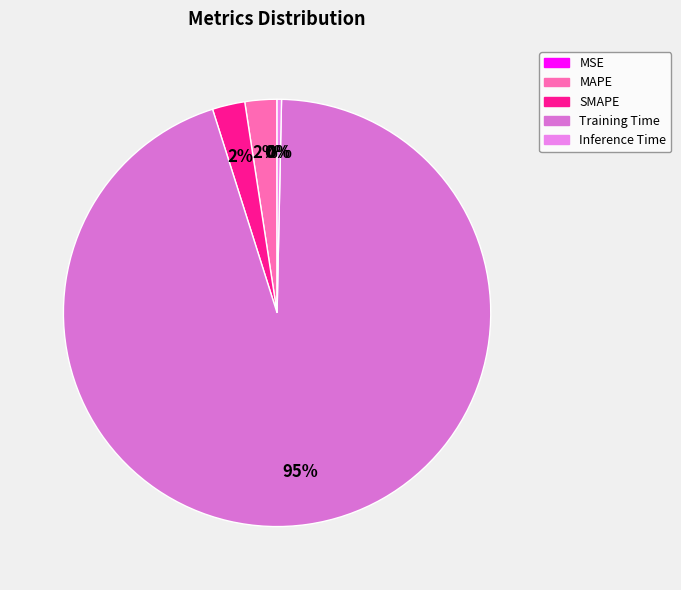

Count the number of slices in the pie.

5